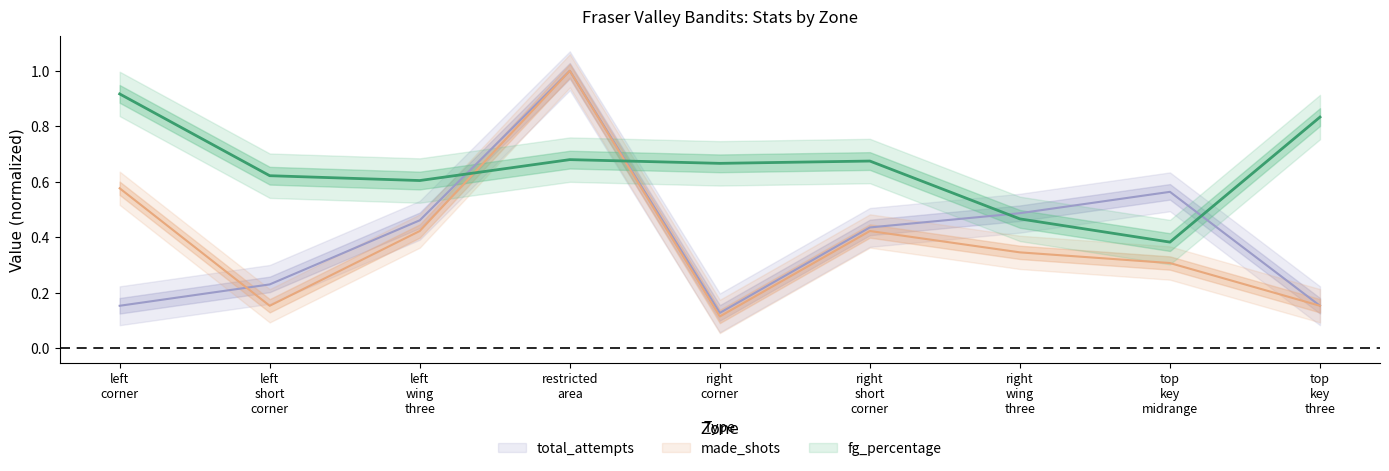

What is the label of the 5th point from the left?

right corner